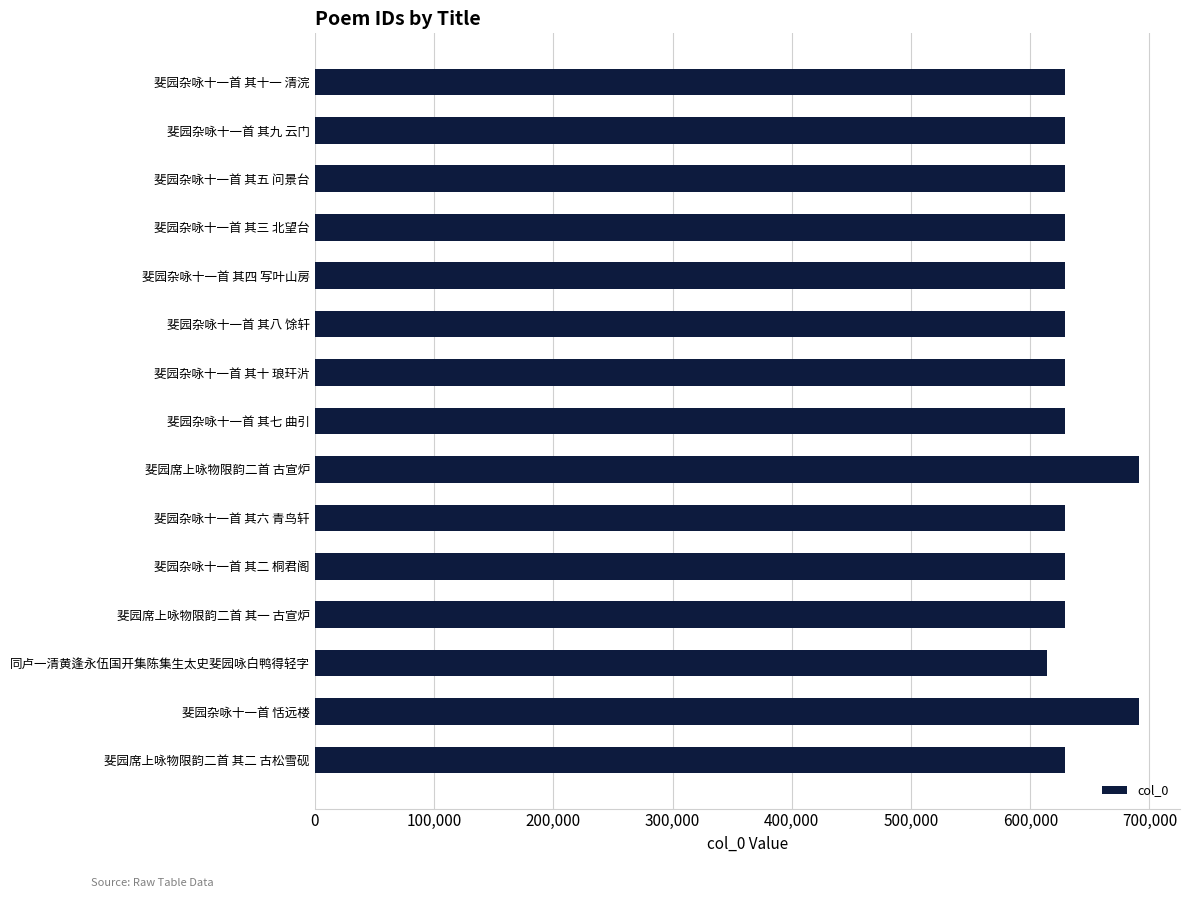

At which category does the chart reach its minimum across all series?

同卢一清黄逢永伍国开集陈集生太史斐园咏白鸭得轻字